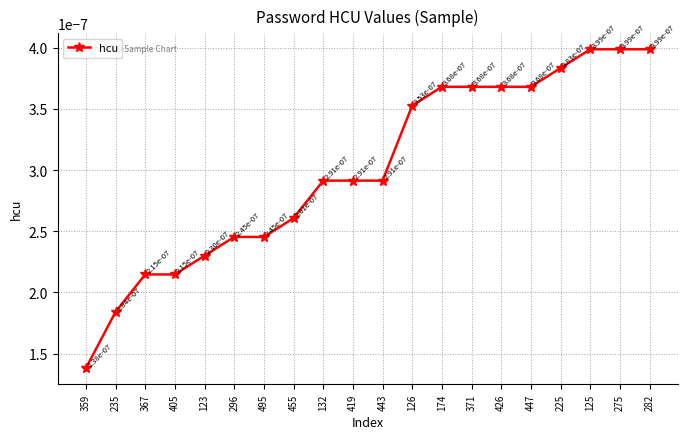

How many values are between 0 and 1?

20